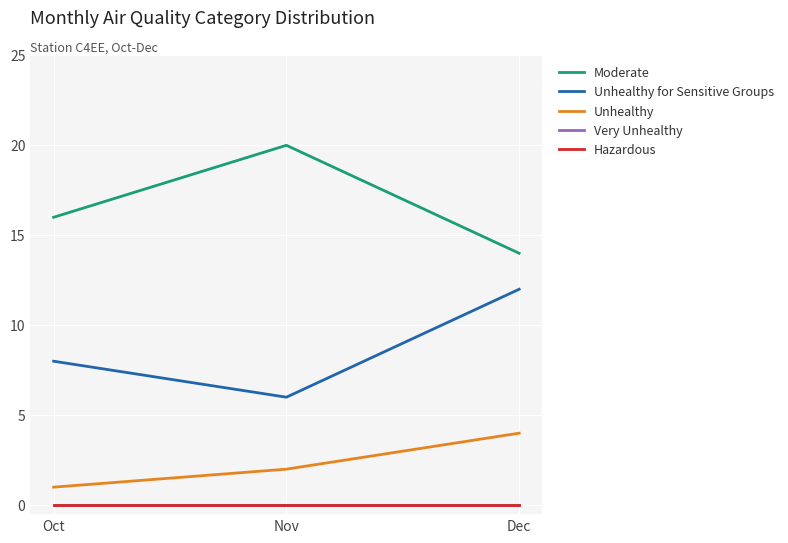

Count the Unhealthy for Sensitive Groups values in the range 6 to 12.

3